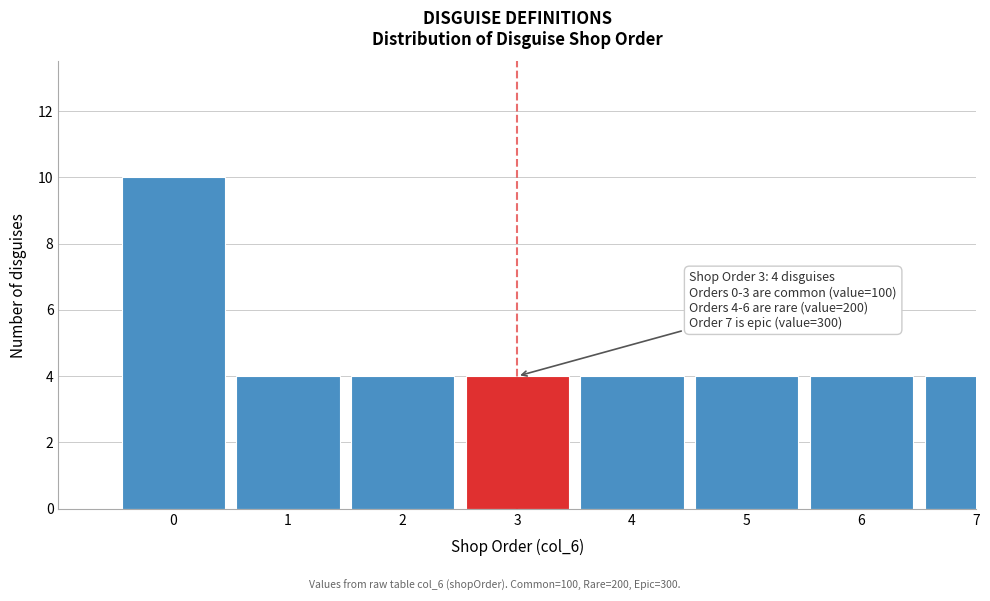

Reading right to left, list all the values displayed in this chart.

4	4	4	4	4	4	4	10